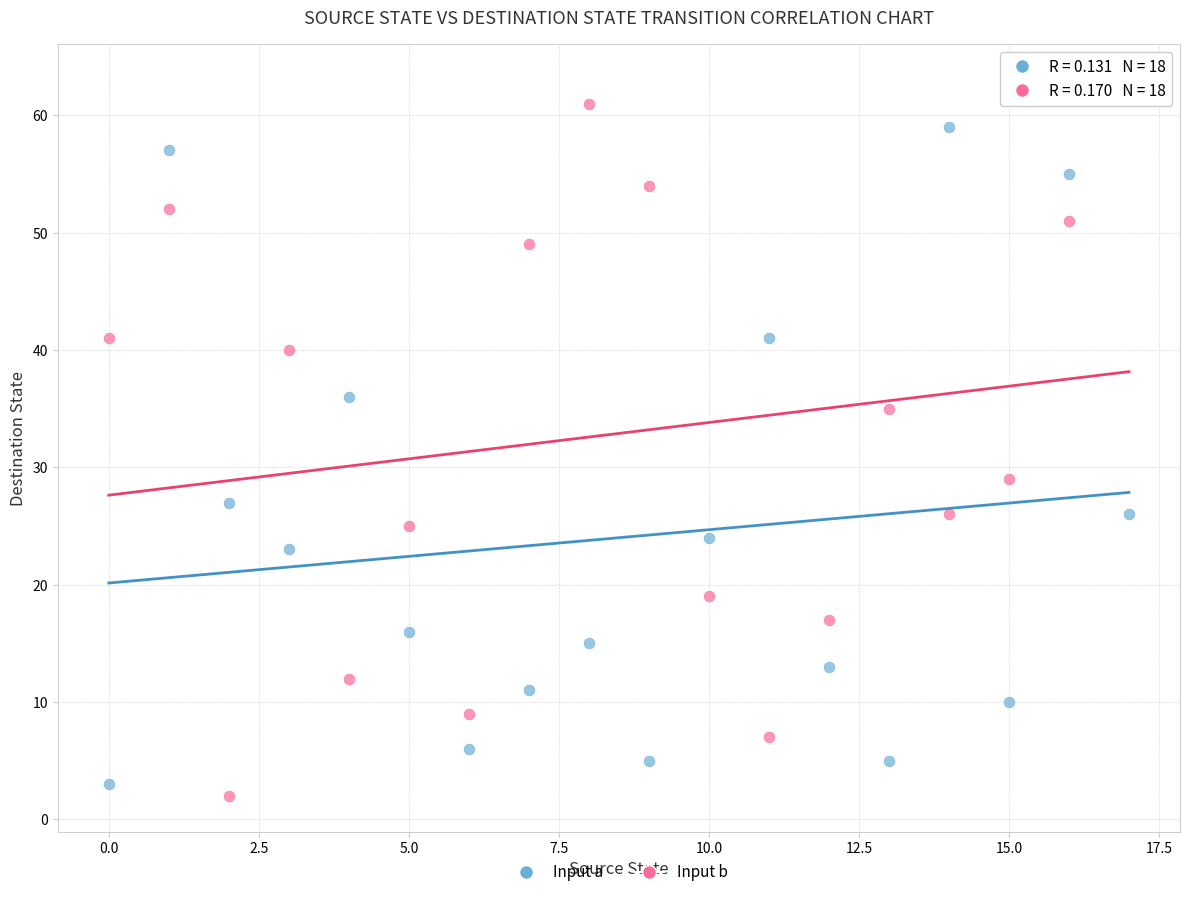

Across all data points, what is the range of Y values (max minus min)?

61